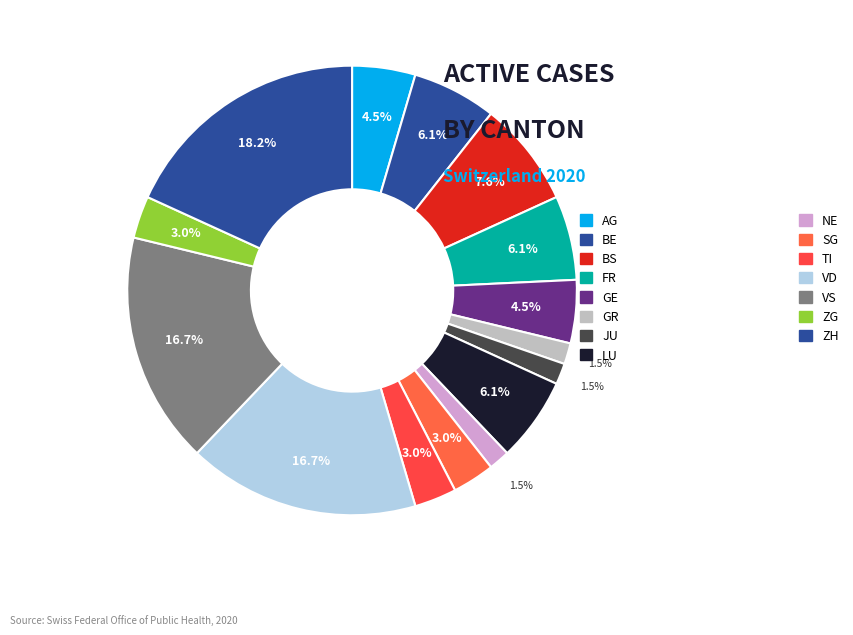

How many slices are in this pie chart?

15